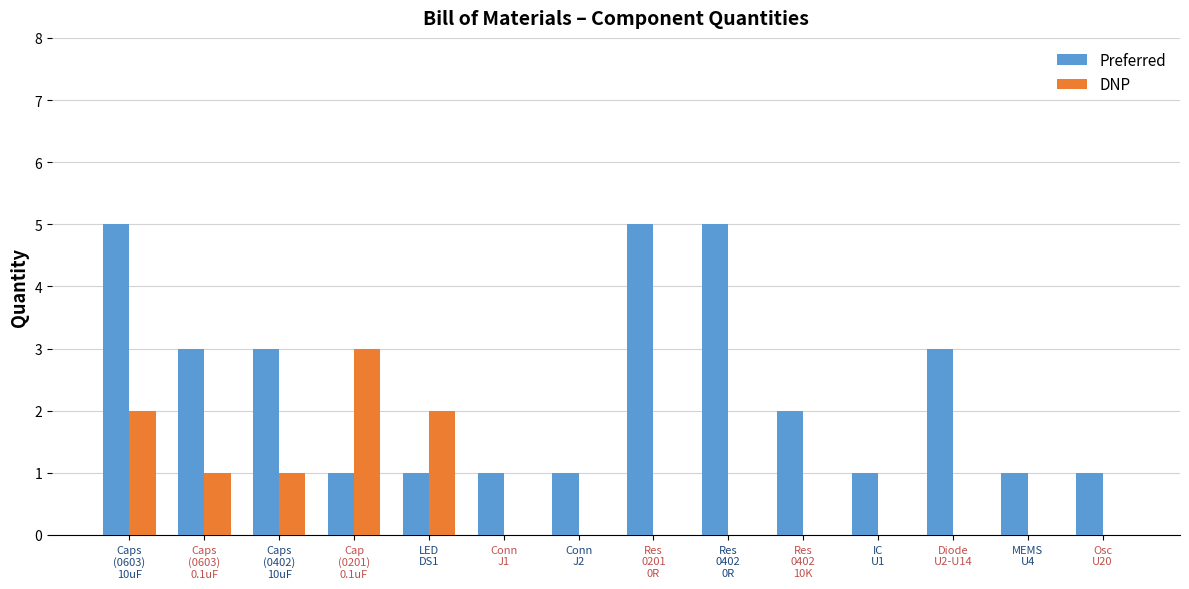

Which series has the largest total across all categories?

Preferred